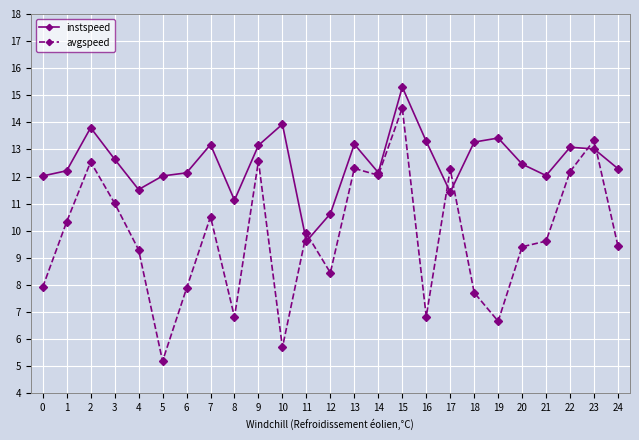

True or false: avgspeed and instspeed cross at least once.

True